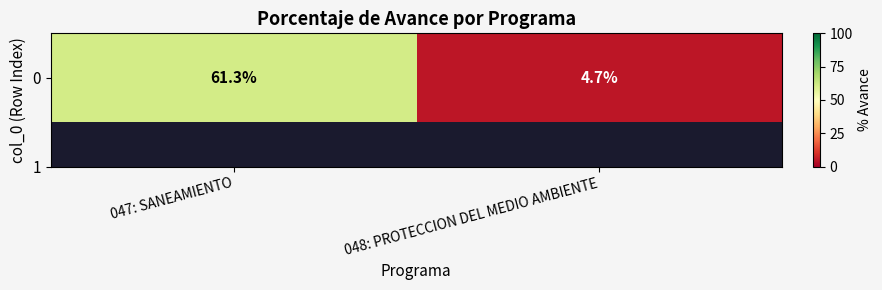

At which category does the chart reach its peak across all series?

047: SANEAMIENTO